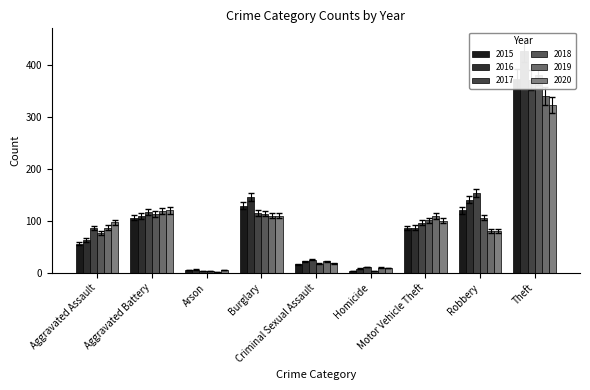

The value of 2017 at Aggravated Battery is 117. True or false?

True